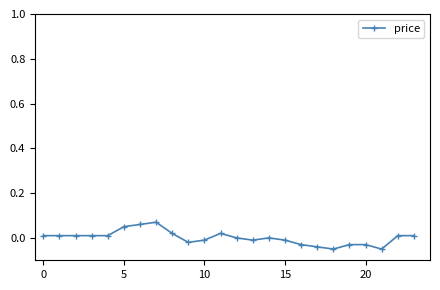

How many categories are shown in the chart?

24